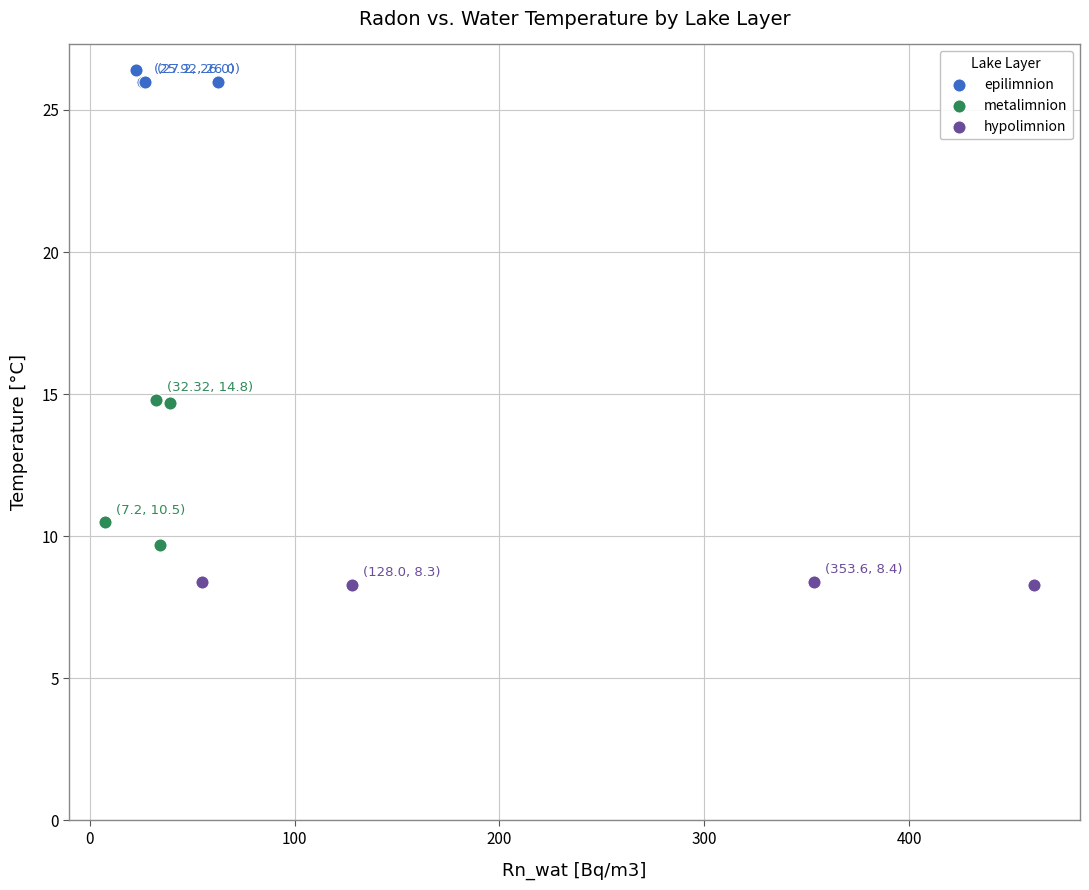

Which series contains the highest Y value?

epilimnion